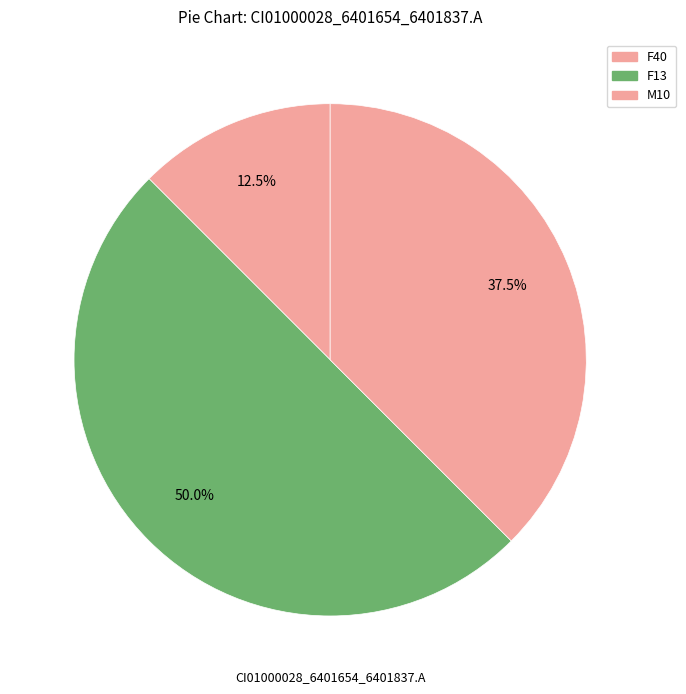

How many slices are in this pie chart?

3